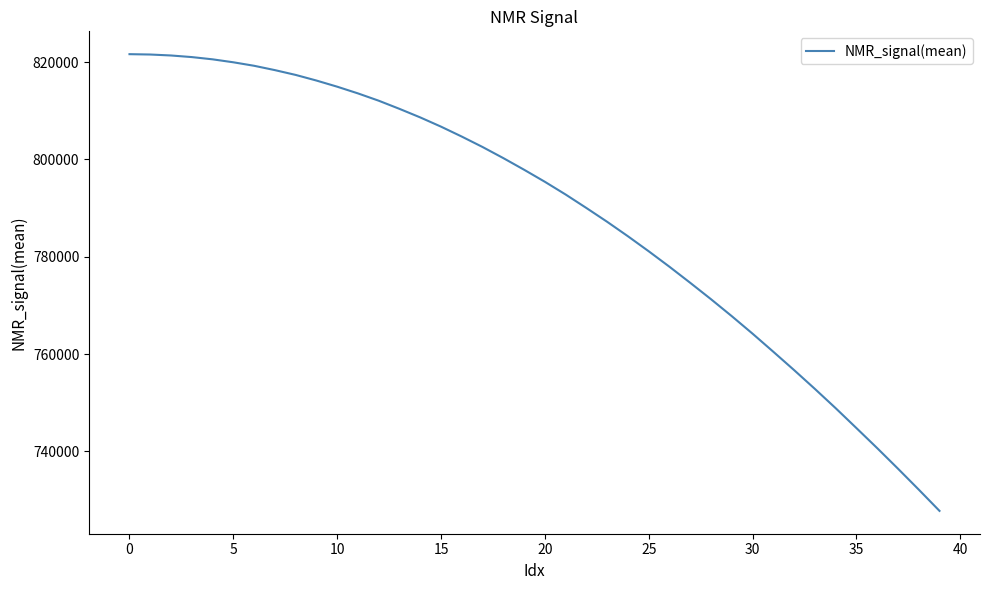

What is the smallest value displayed?

727755.8